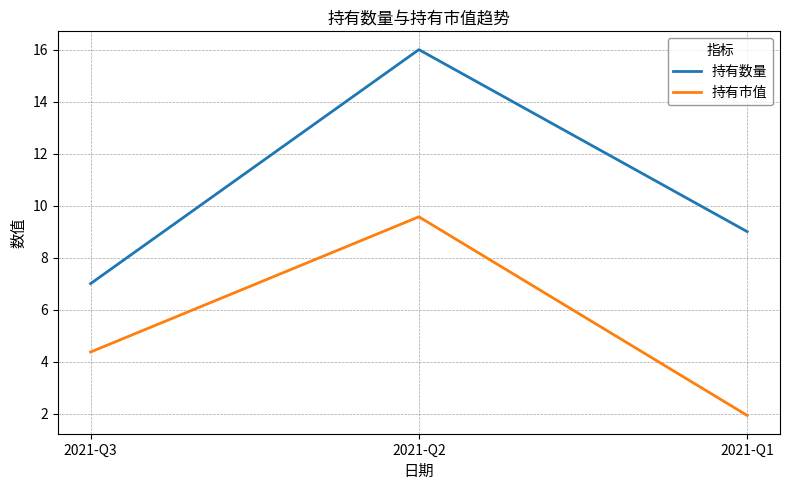

How many distinct data groups are displayed?

2